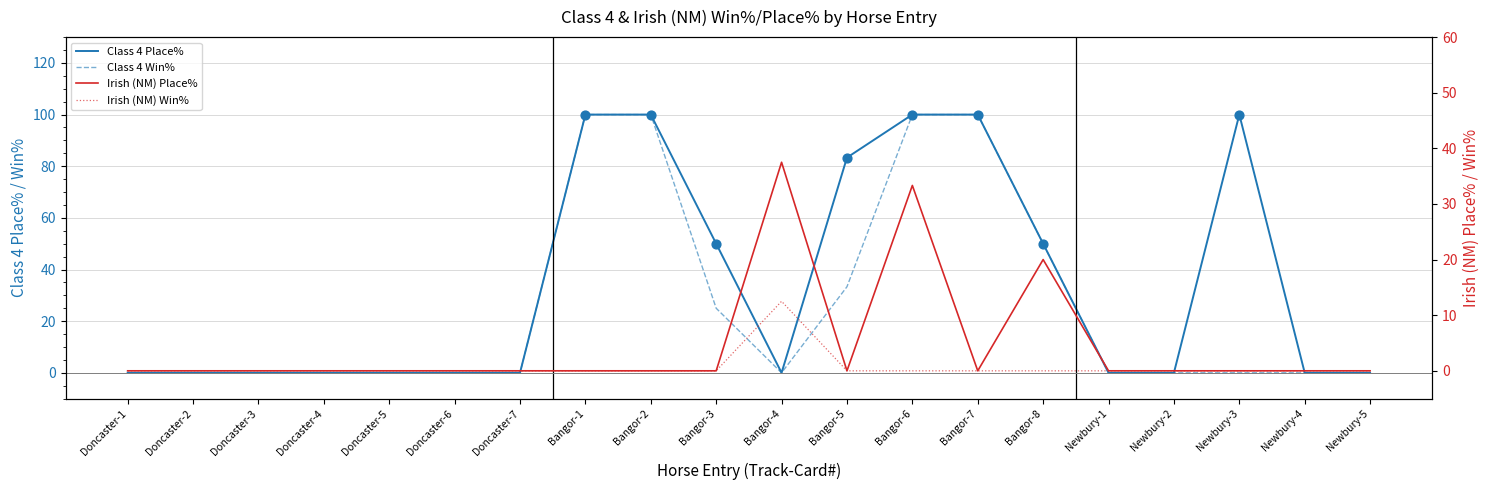

Which series has the widest spread of Y values?

Class 4 Place%